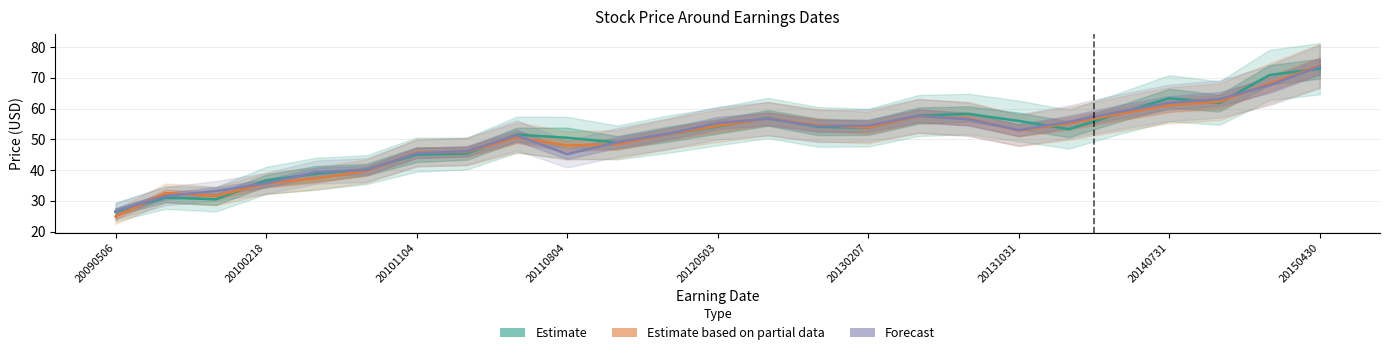

Does the chart have visible grid lines?

Yes